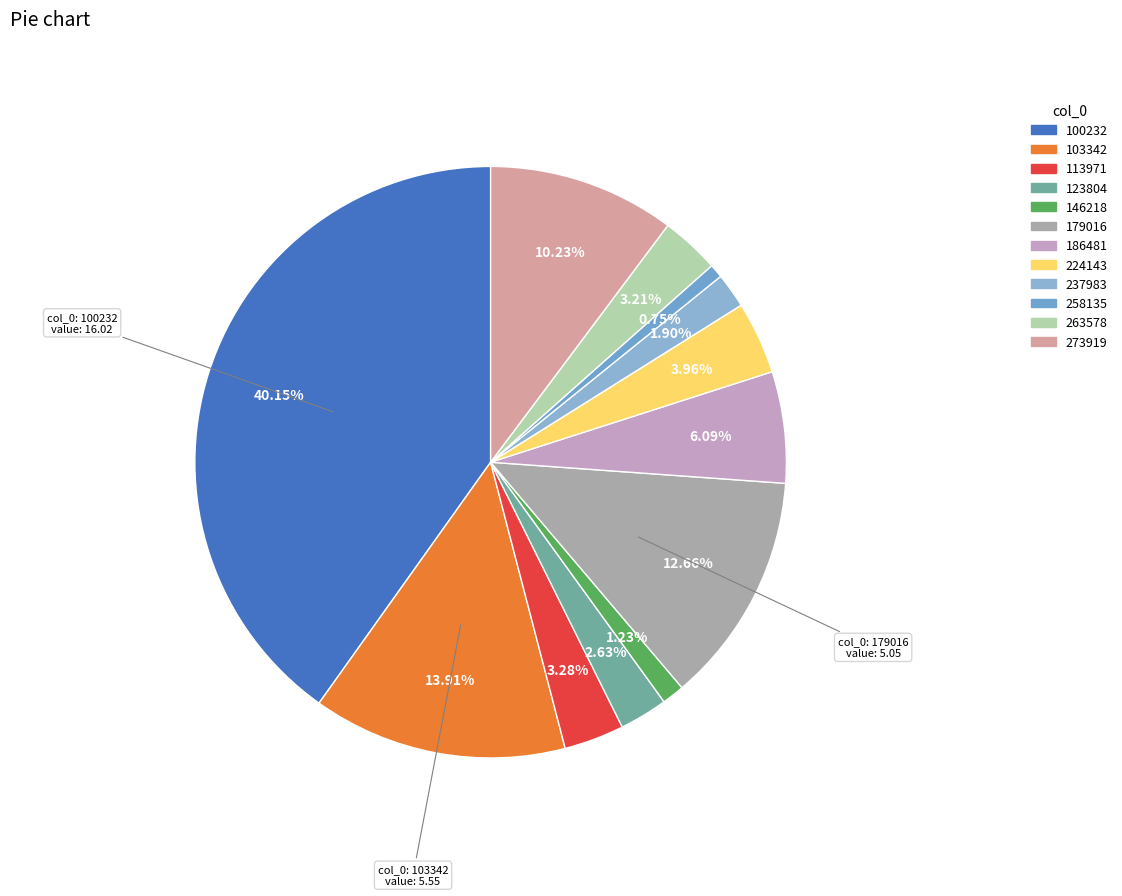

How many slices are in this pie chart?

12